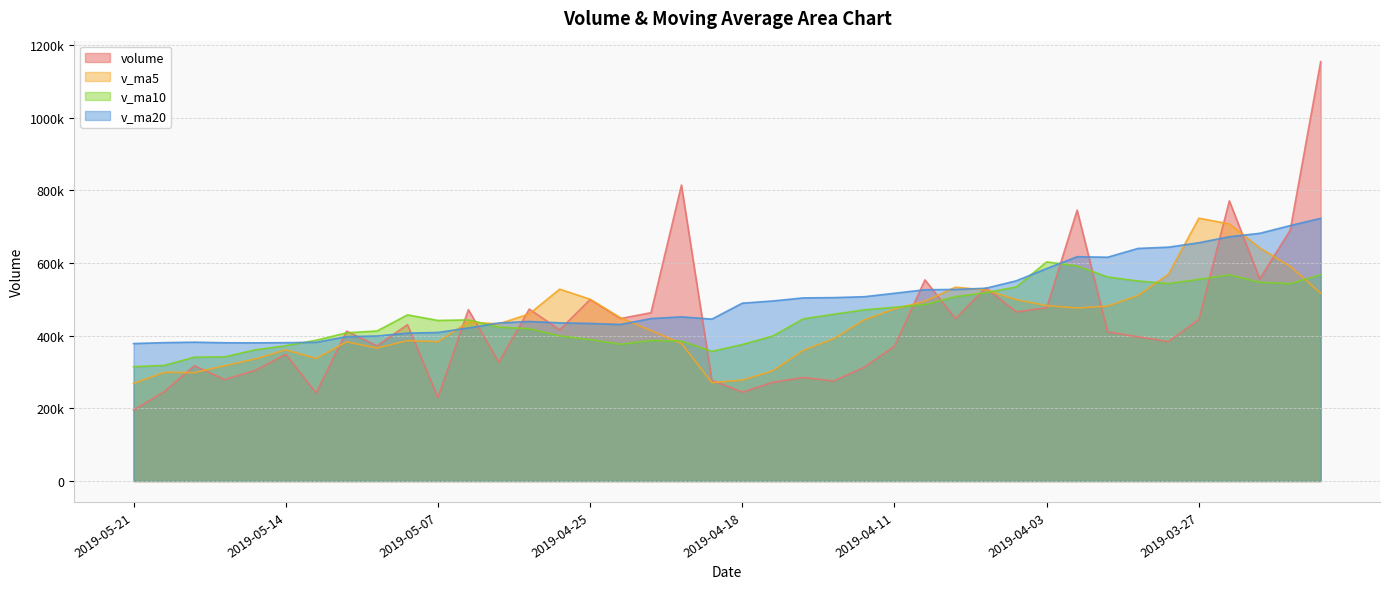

How many interior local valleys does the v_ma5 series have?

7